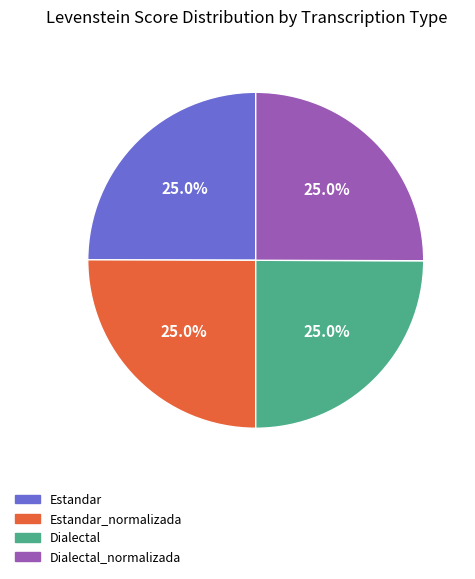

Is Estandar_normalizada the majority of the pie?

No